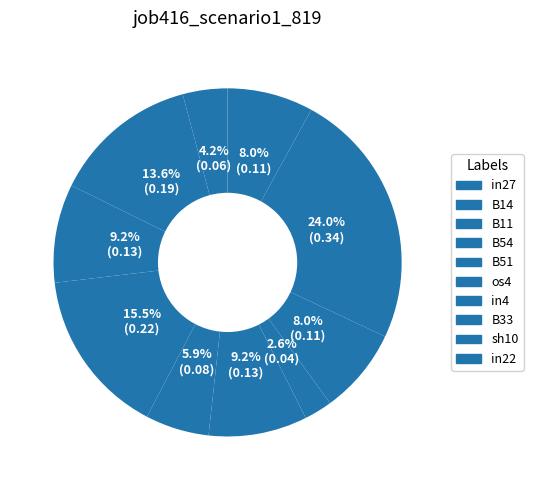

To the nearest percent, what is the difference between the largest and smallest slice percentages?

21%